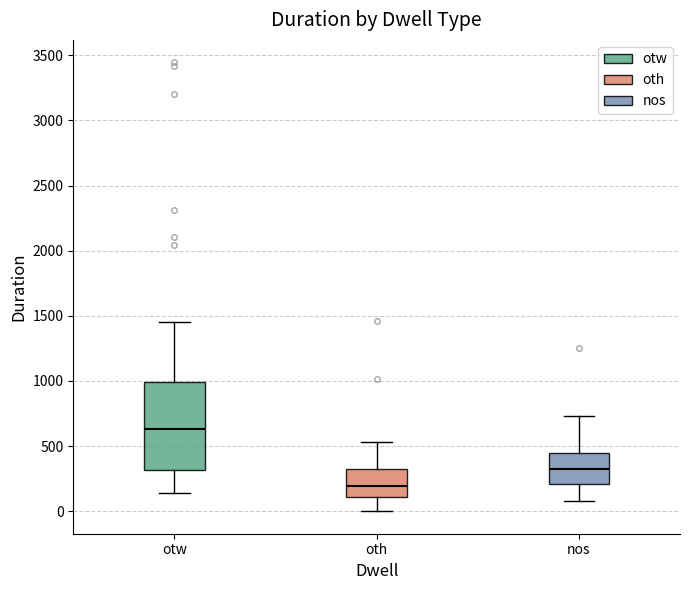

Reading left to right, transcribe this box plot: for each box, give where its median line is, the range the box spans, and where its two whiskers end, as read against the y-axis. The values are not printed on the chart, so give them approximately, as read against the axis.

otw: median 650, box 300 to 1000, whiskers 150 to 1450
oth: median 200, box 100 to 350, whiskers 0 to 550
nos: median 350, box 200 to 450, whiskers 100 to 750